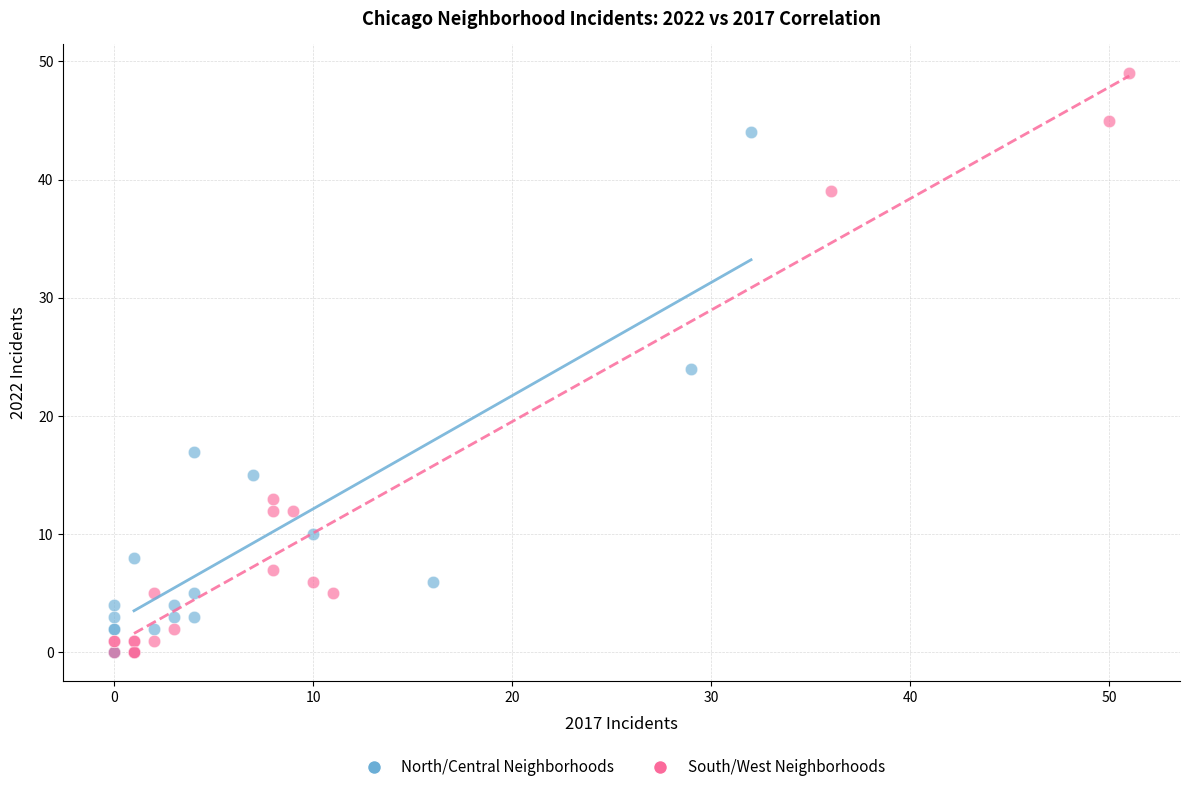

Which series contains the highest Y value?

South/West Neighborhoods